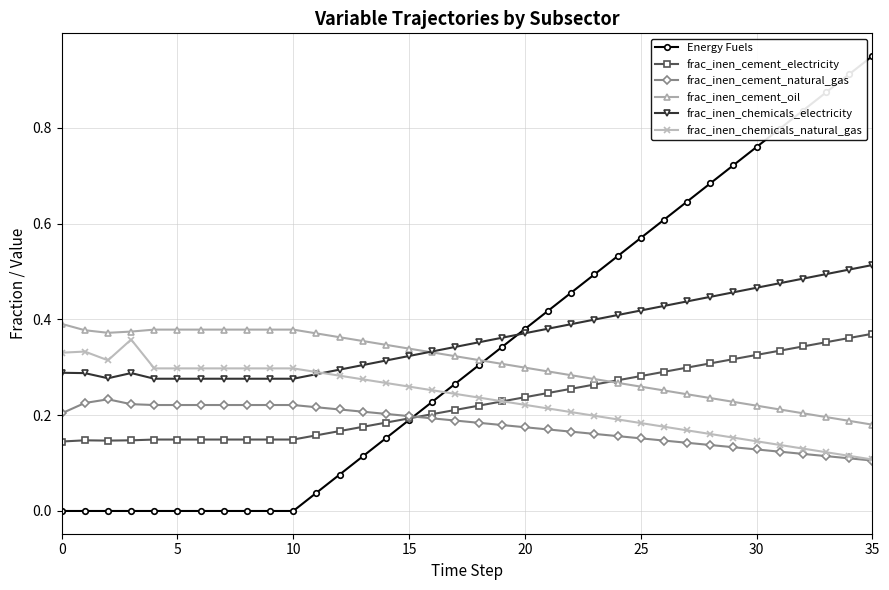

Which series has the largest range (max minus min)?

Energy Fuels